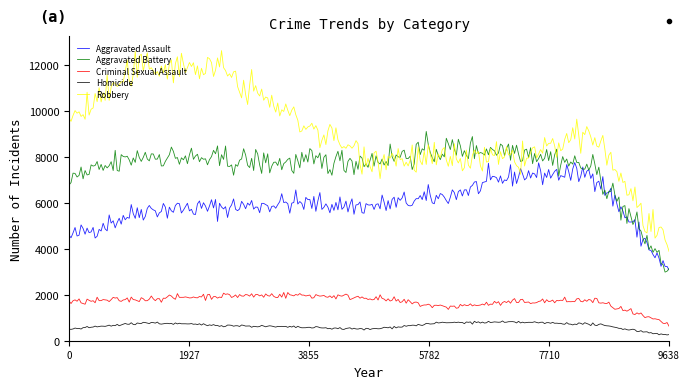

Which series has the largest total across all categories?

Robbery